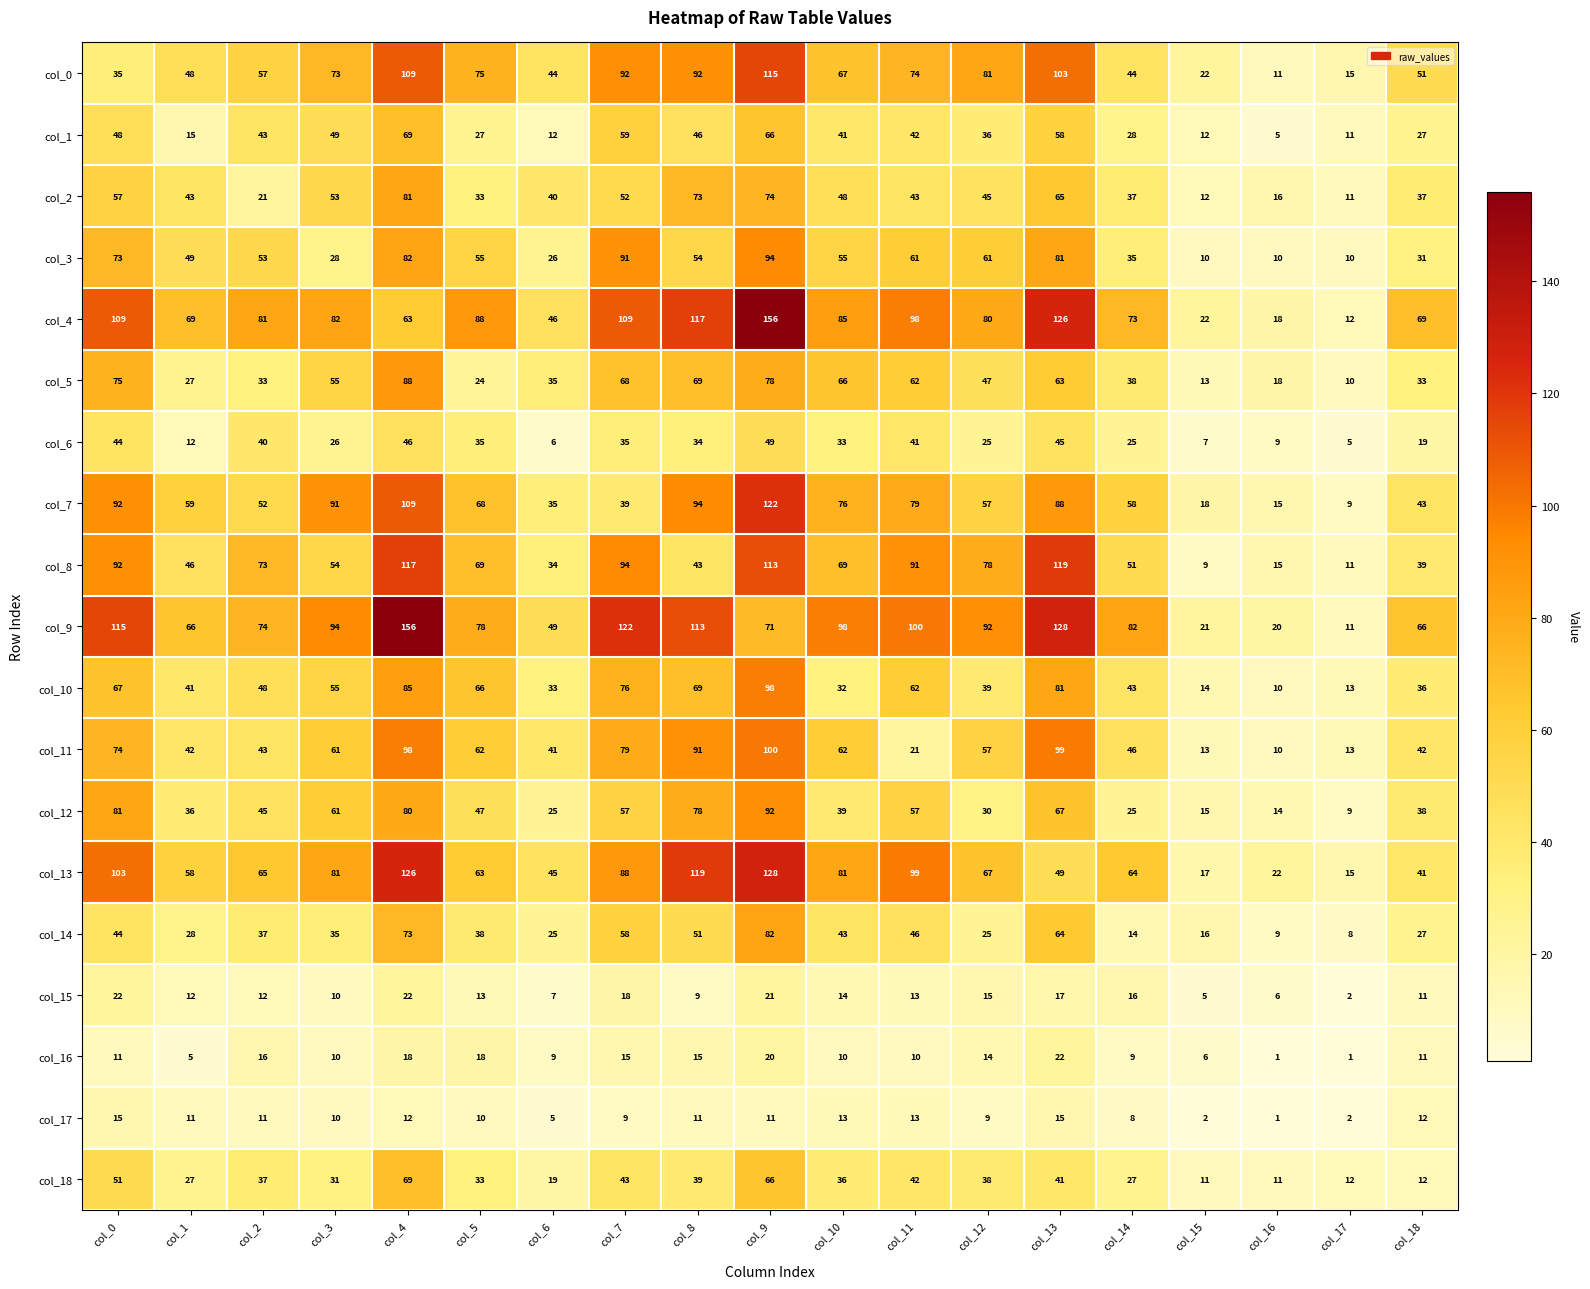

What is the minimum value for col_7?

9